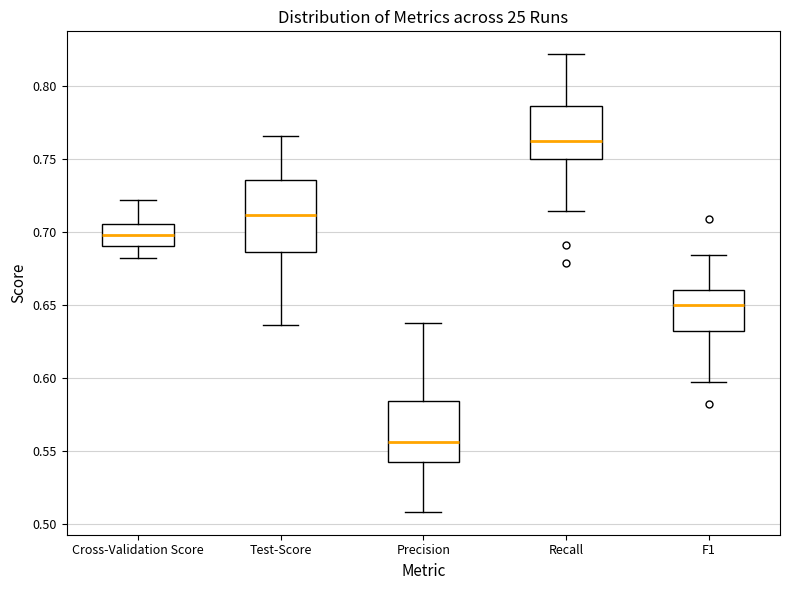

Reading left to right, read every box against the y-axis: the position of its median line, the range the box covers, and the ends of its whiskers. The values are not printed on the chart, so give them approximately, as read against the axis.

Cross-Validation Score: median 0.700, box 0.690 to 0.705, whiskers 0.680 to 0.720
Test-Score: median 0.710, box 0.685 to 0.735, whiskers 0.635 to 0.765
Precision: median 0.555, box 0.540 to 0.585, whiskers 0.510 to 0.635
Recall: median 0.760, box 0.750 to 0.785, whiskers 0.715 to 0.820
F1: median 0.650, box 0.630 to 0.660, whiskers 0.595 to 0.685